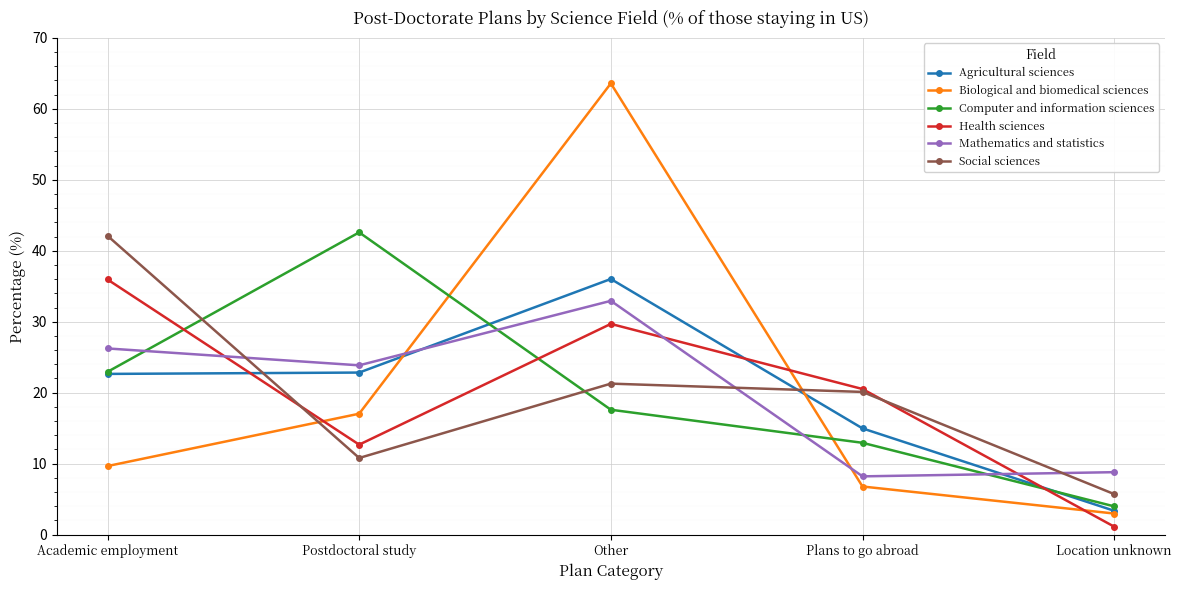

At which category does Biological and biomedical sciences reach its first local peak?

Other